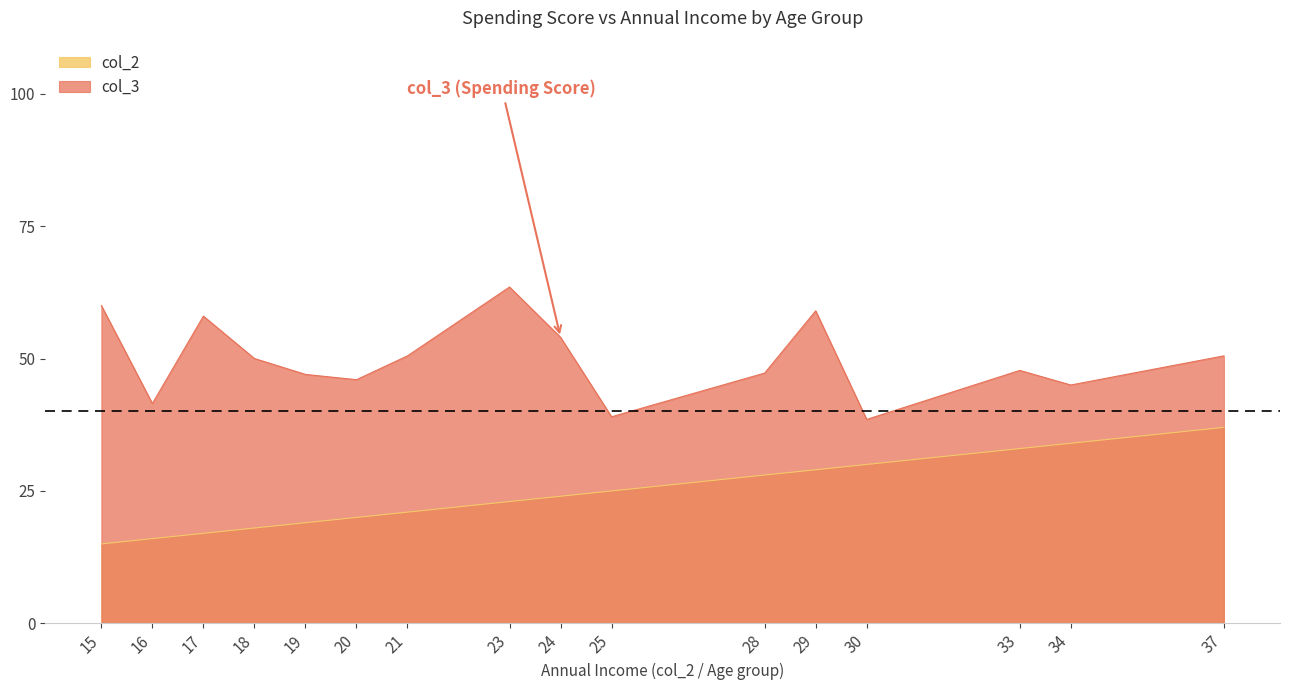

True or false: col_3 has a value of 39.0 at 25.

True